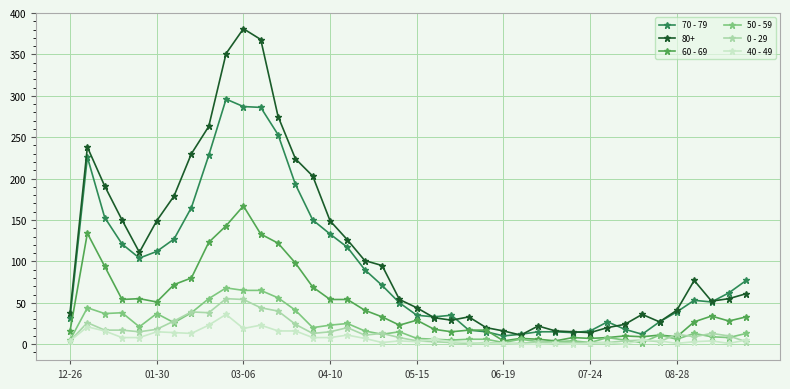

Which series has the largest total across all categories?

80+